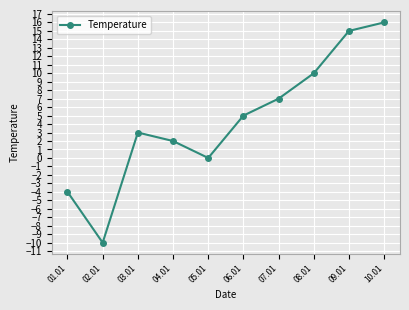

Which has a higher value, 03.01 or 02.01?

03.01